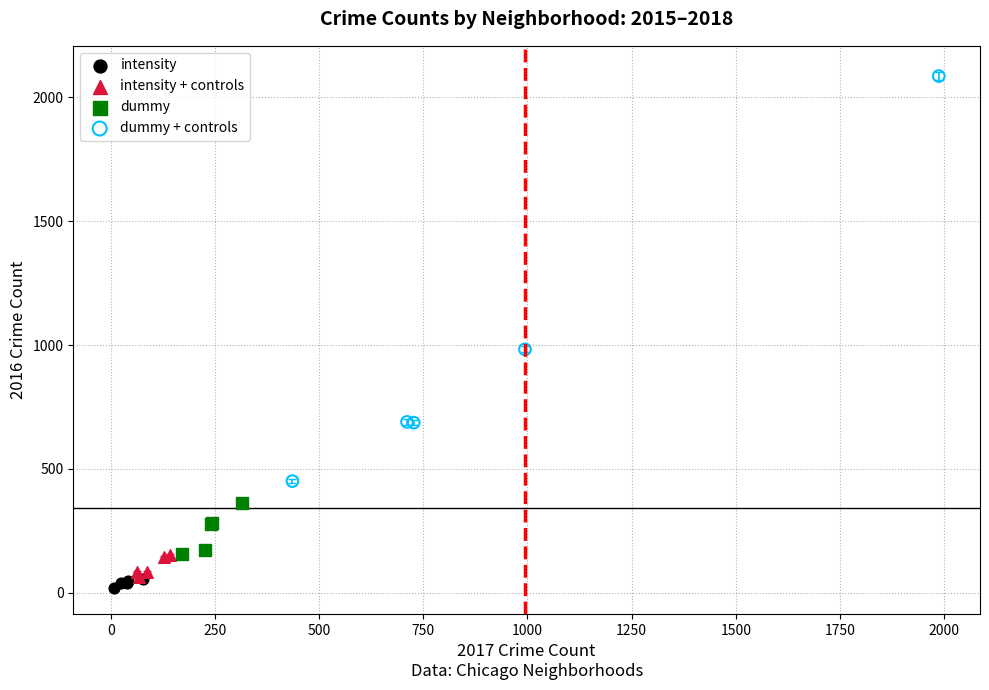

Which series reaches the maximum Y coordinate?

dummy + controls